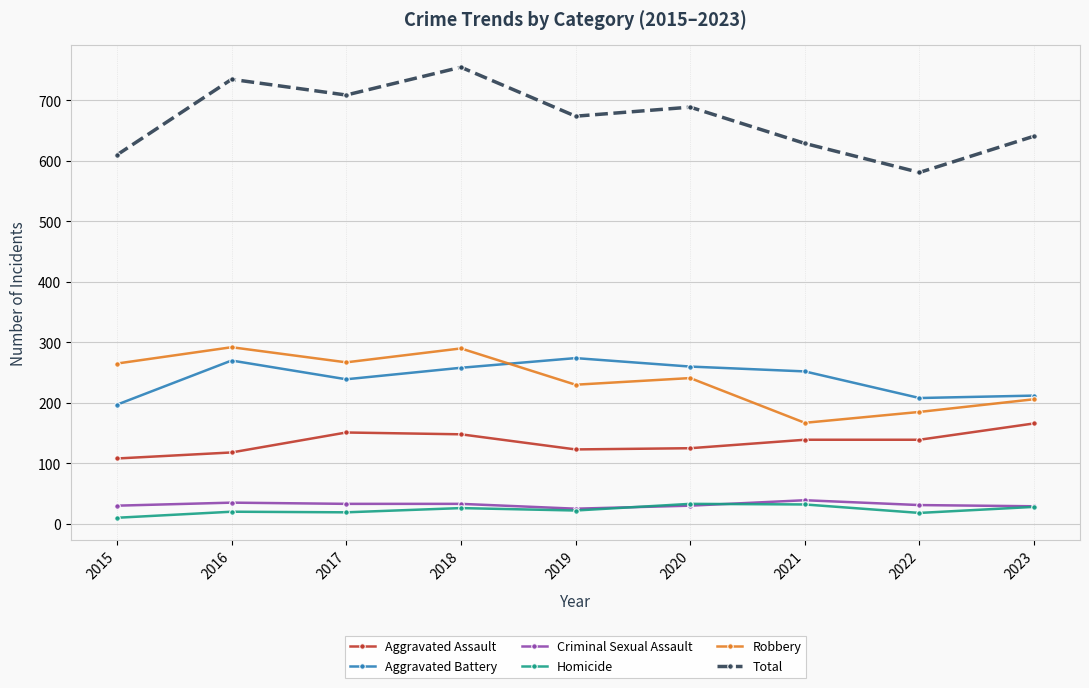

What is the difference between the maximum and second lowest values in the Homicide series?

15